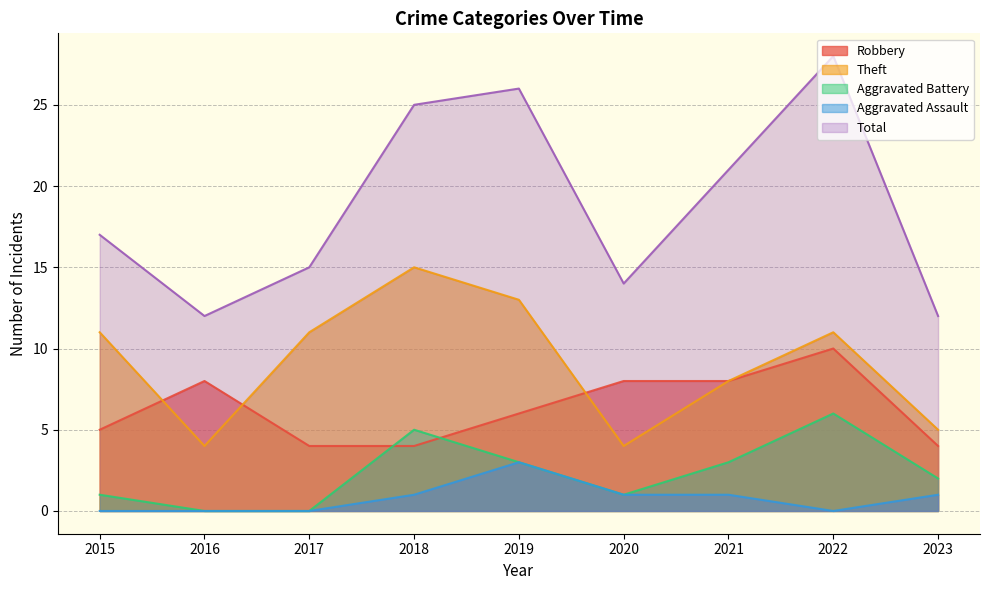

How many lines are shown in the chart?

5